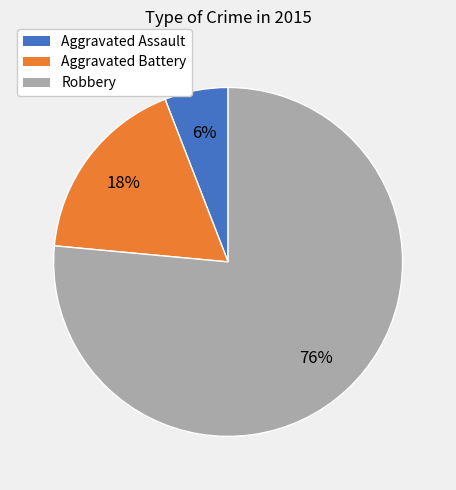

The Aggravated Battery slice represents 18% of the pie. True or false?

True